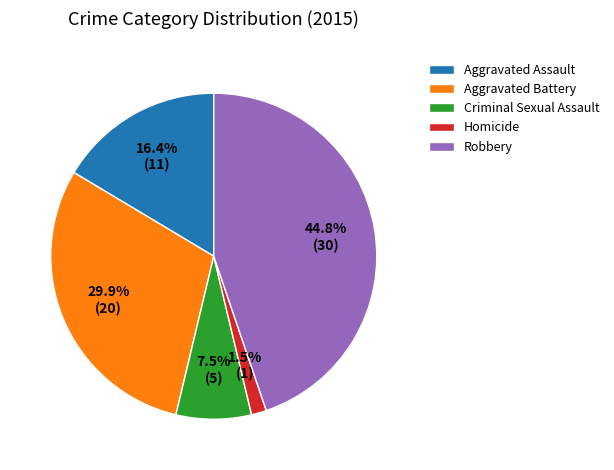

Rank the categories by value from highest to lowest.

Robbery, Aggravated Battery, Aggravated Assault, Criminal Sexual Assault, Homicide